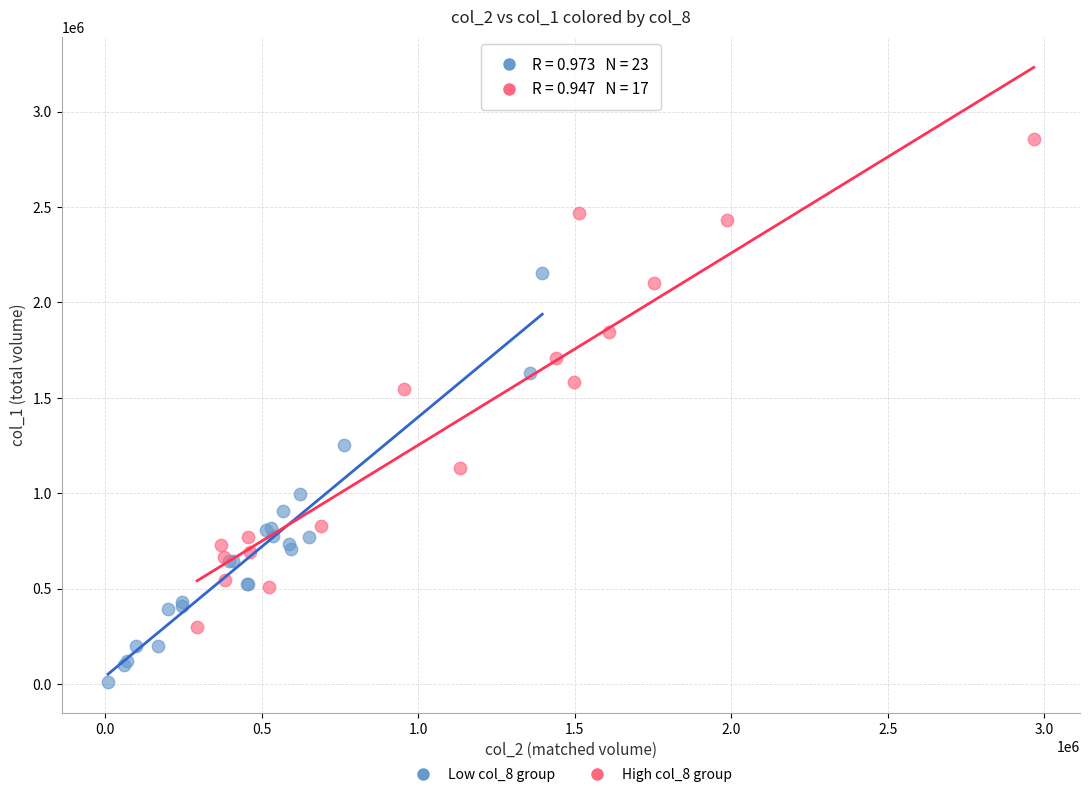

What are all the series names shown in the legend?

Low col_8 group, High col_8 group